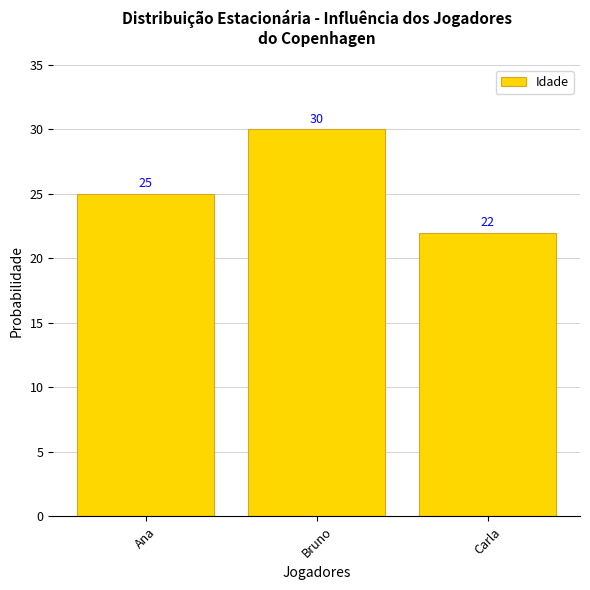

At which label is the value closest to 26?

Ana